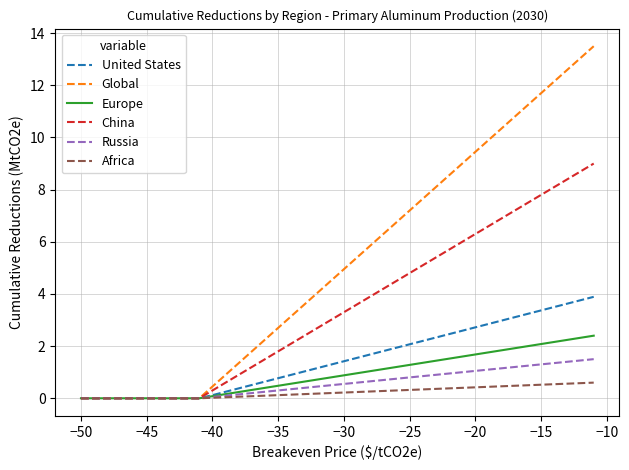

How many series are shown in this chart?

6